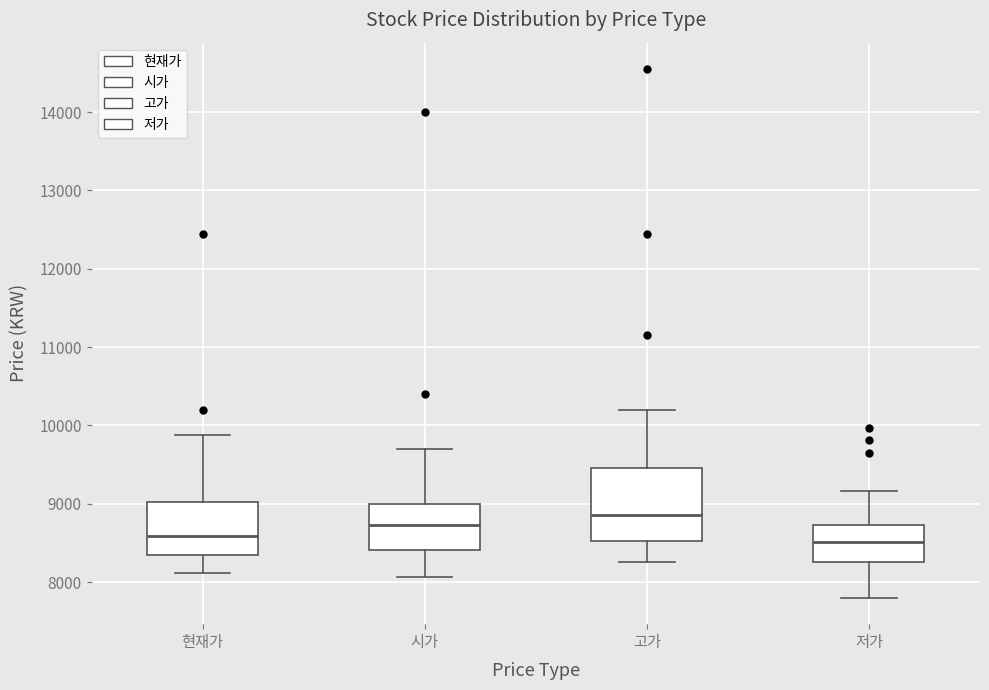

Which box is the tallest, from its lower edge to its upper edge?

고가